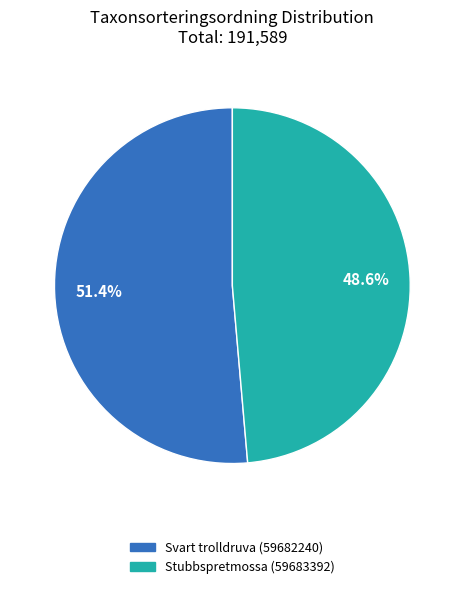

To the nearest percent, what is the average slice percentage?

50%